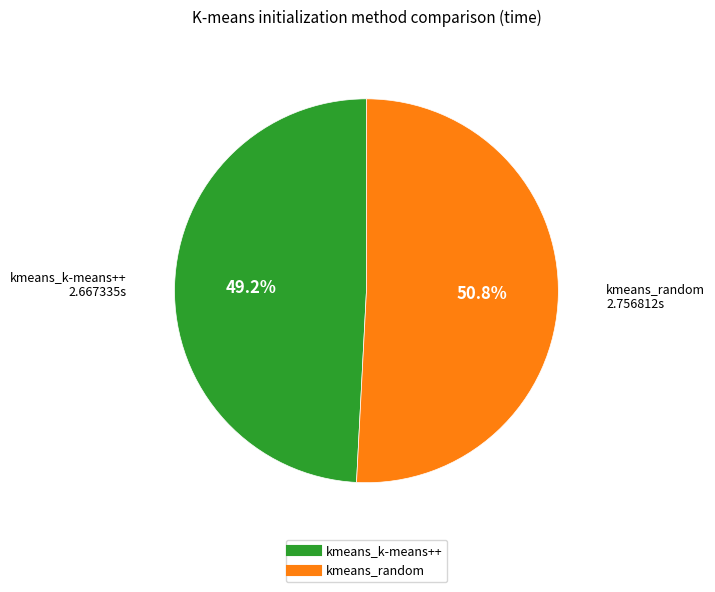

Between kmeans_k-means++ and kmeans_random, which is larger?

kmeans_random